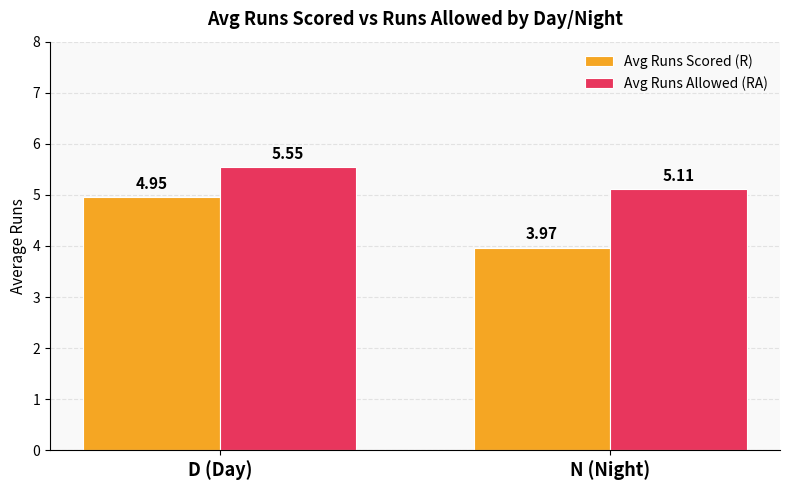

How many data points in Avg Runs Scored (R) are less than 4?

1